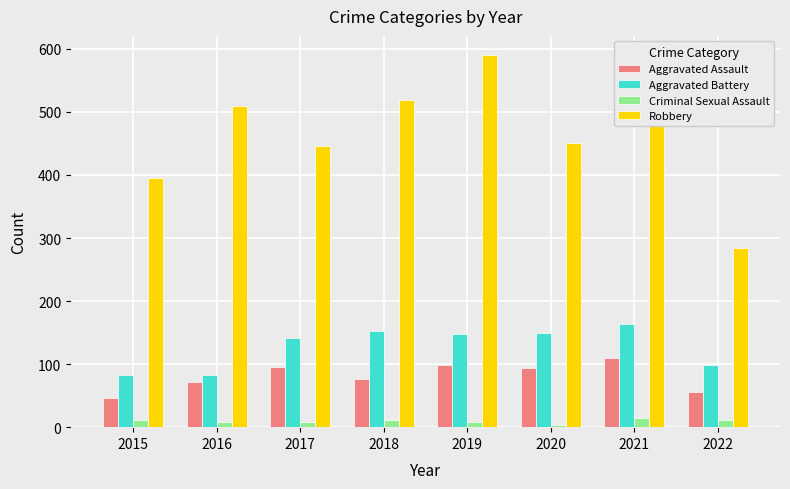

Does the chart contain stacked bars?

No